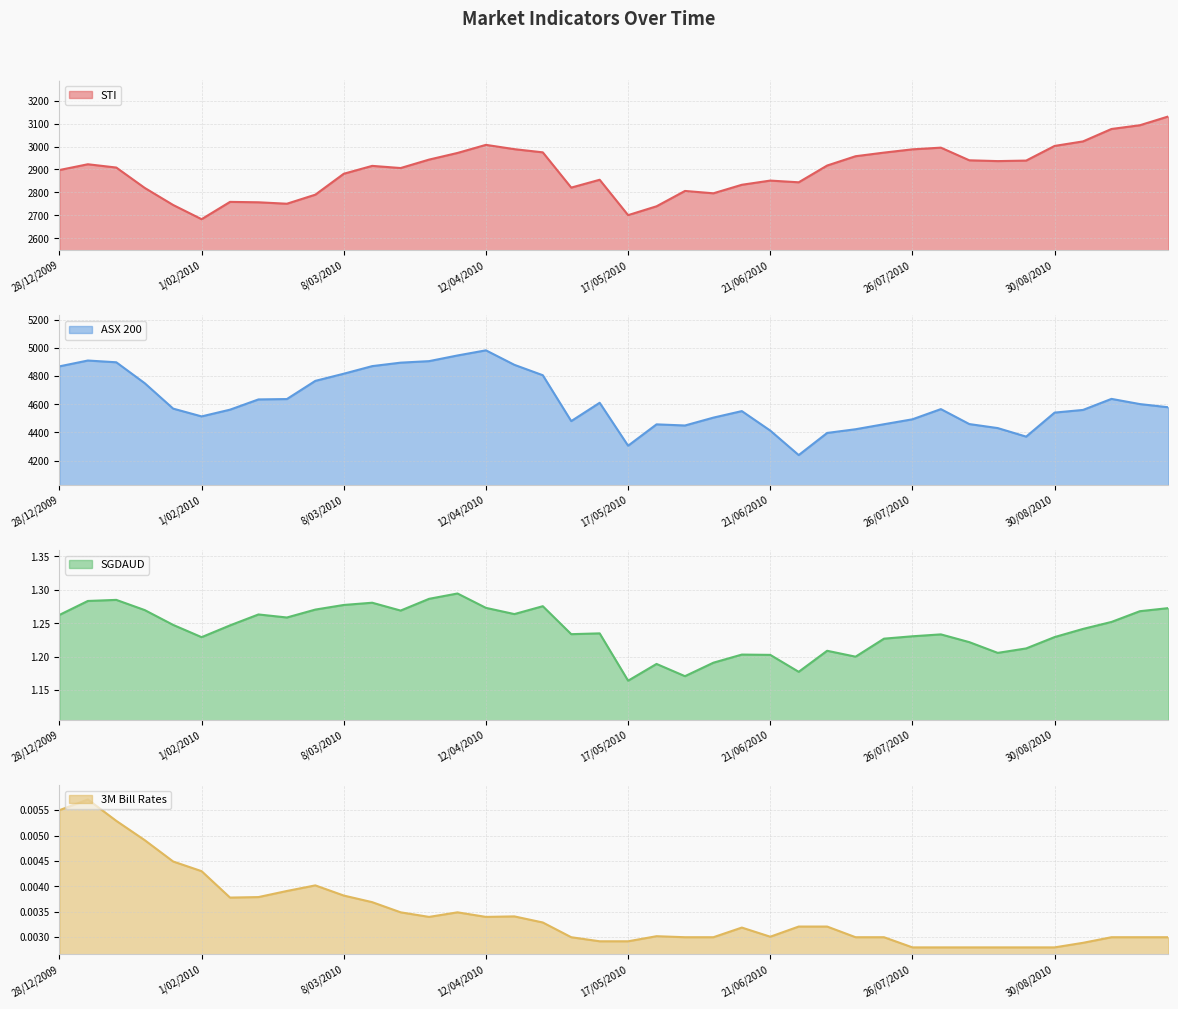

Reading left to right, list all the values displayed in this chart.

STI: 2897.6	2922.8	2908.4	2819.7	2745.4	2683.6	2758.9	2757.1	2750.9	2790.3	2881.4	2915.7	2906.3	2943.0	2972.0	3007.2	2988.5	2974.6	2821.1	2855.2	2701.2	2739.7	2806.5	2796.3	2833.4	2851.6	2844.2	2917.2	2957.7	2973.5	2987.7	2995.1	2940.0	2936.5	2938.7	3002.6	3022.3	3076.4	3092.7	3130.9
ASX 200: 4870.6	4912.1	4899.6	4750.6	4569.6	4514.1	4562.1	4635.1	4637.7	4767.2	4818.1	4872.2	4896.9	4907.7	4948.1	4984.7	4881.5	4807.4	4480.7	4611.1	4305.4	4457.5	4449.4	4505.5	4551.9	4413.0	4238.7	4396.3	4422.7	4458.4	4493.5	4566.1	4459.6	4430.9	4370.1	4541.2	4560.3	4638.9	4601.9	4579.2
SGDAUD: 1.3	1.3	1.3	1.3	1.2	1.2	1.2	1.3	1.3	1.3	1.3	1.3	1.3	1.3	1.3	1.3	1.3	1.3	1.2	1.2	1.2	1.2	1.2	1.2	1.2	1.2	1.2	1.2	1.2	1.2	1.2	1.2	1.2	1.2	1.2	1.2	1.2	1.3	1.3	1.3
3M Bill Rates: 0.0	0.0	0.0	0.0	0.0	0.0	0.0	0.0	0.0	0.0	0.0	0.0	0.0	0.0	0.0	0.0	0.0	0.0	0.0	0.0	0.0	0.0	0.0	0.0	0.0	0.0	0.0	0.0	0.0	0.0	0.0	0.0	0.0	0.0	0.0	0.0	0.0	0.0	0.0	0.0